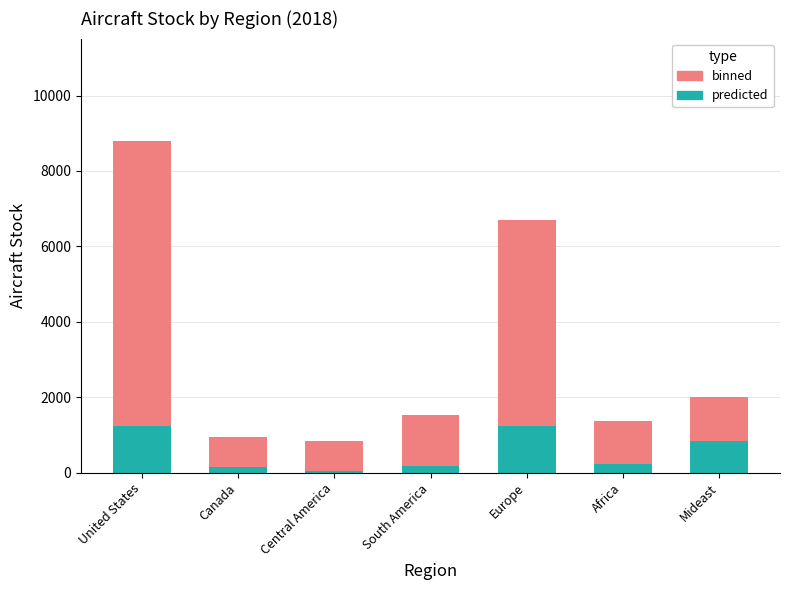

Reading left to right, list all the values displayed in this chart.

binned: 8782.8	955.5	839.6	1537.9	6709.3	1369.3	2016.4
predicted: 1226.3	137.5	47.3	189.9	1246.6	222.9	833.5